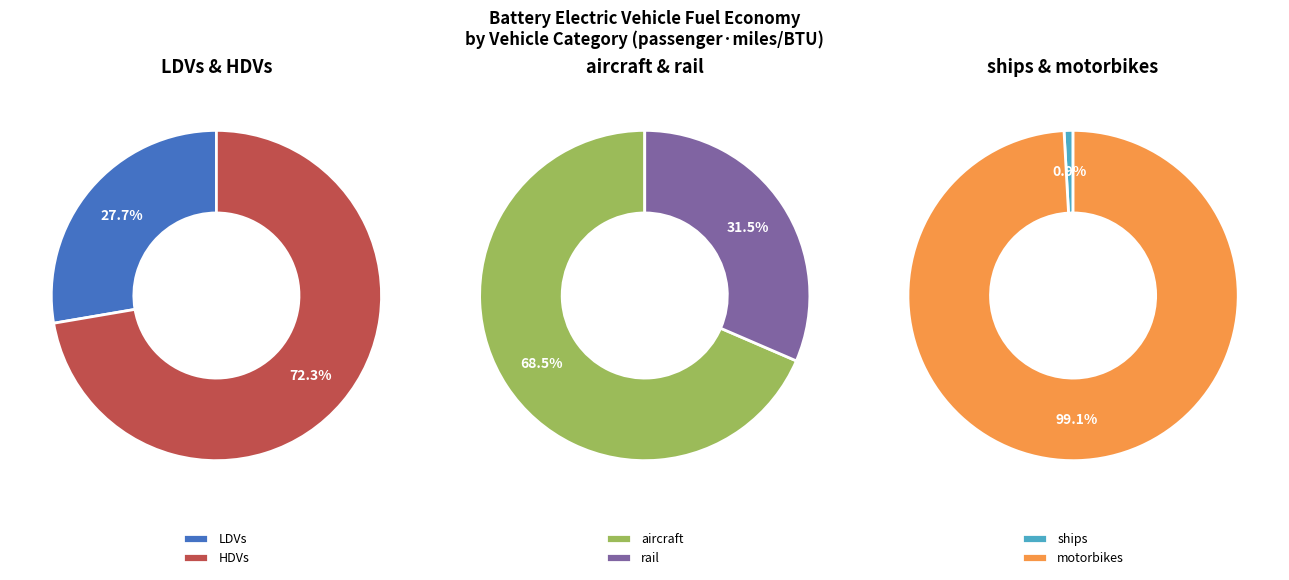

The rail slice represents 1% of the pie. True or false?

False